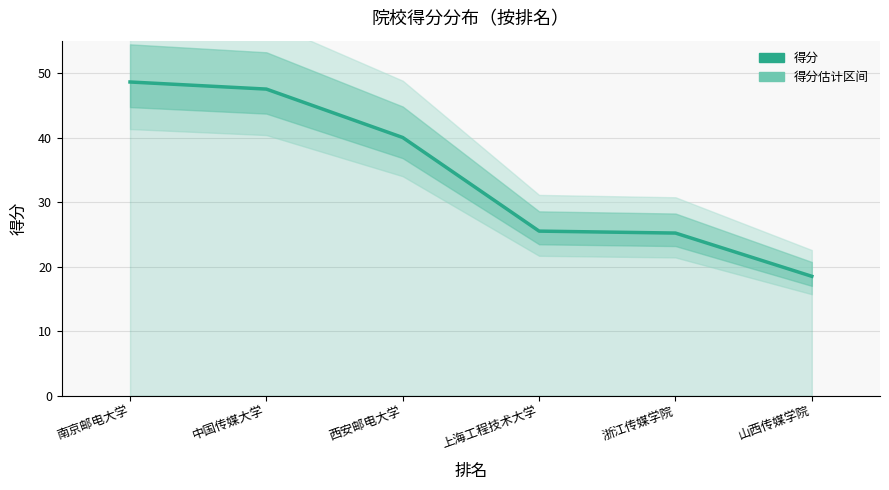

The value at 上海工程技术大学 is 25.5. True or false?

True